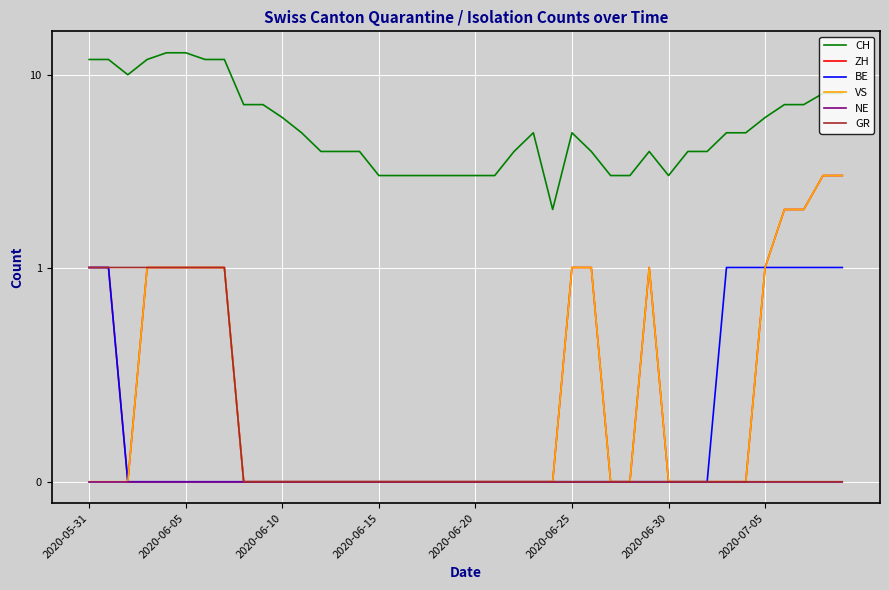

Rank the series by their maximum value, from lowest to highest.

NE, BE, GR, ZH, VS, CH